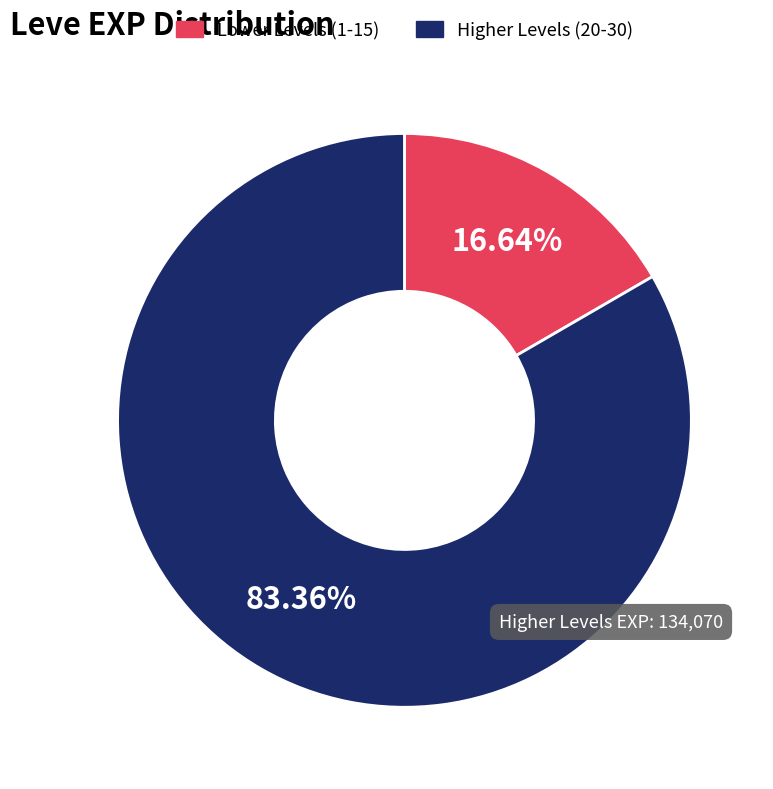

Does any single category account for the majority?

Yes